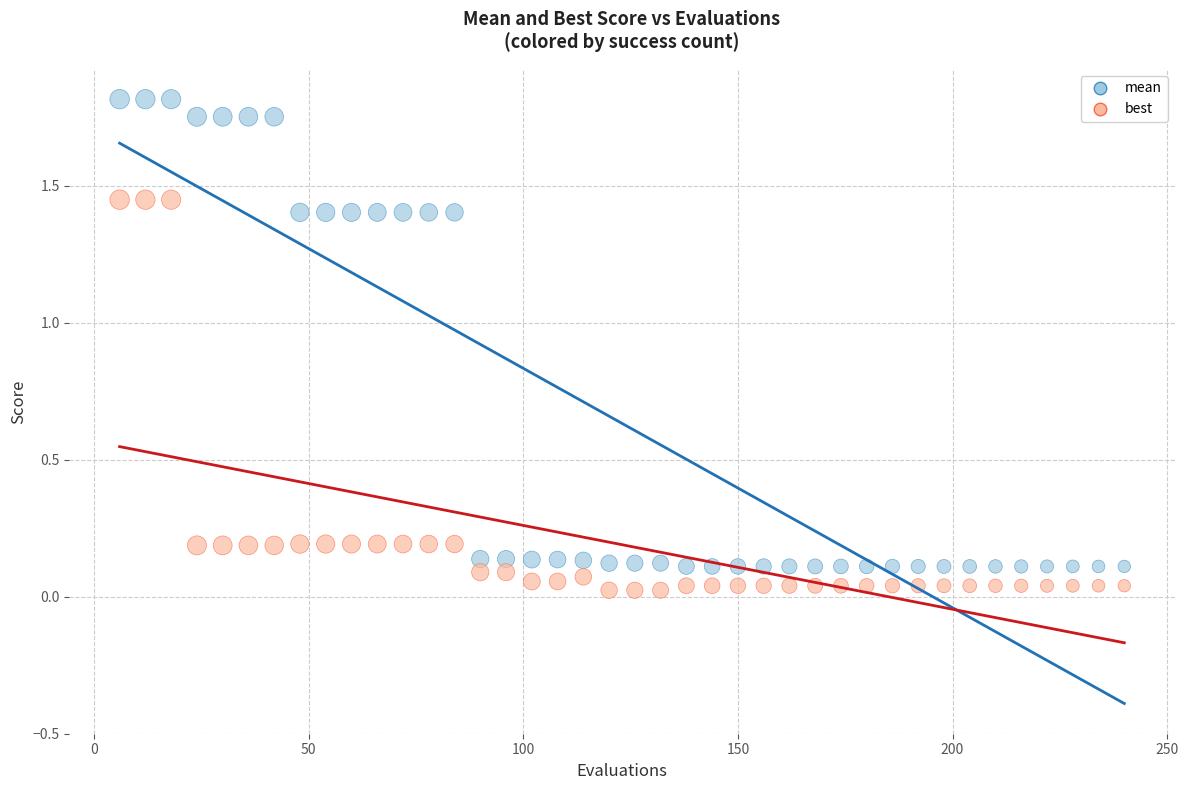

What are all the series names shown in the legend?

mean, best